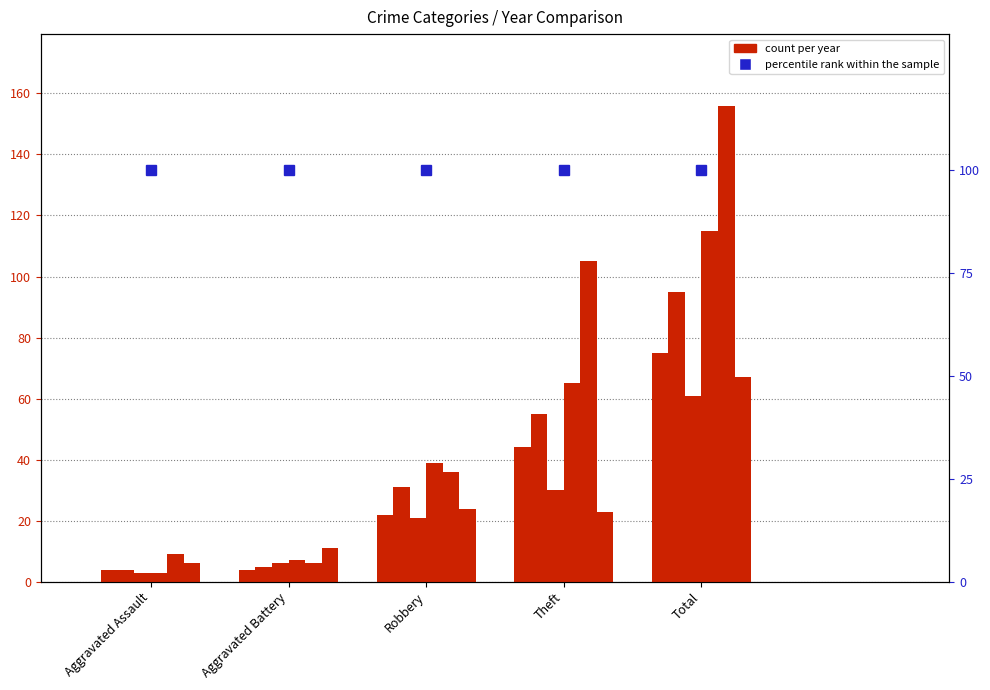

What is the difference between the highest and lowest values at Robbery?

18